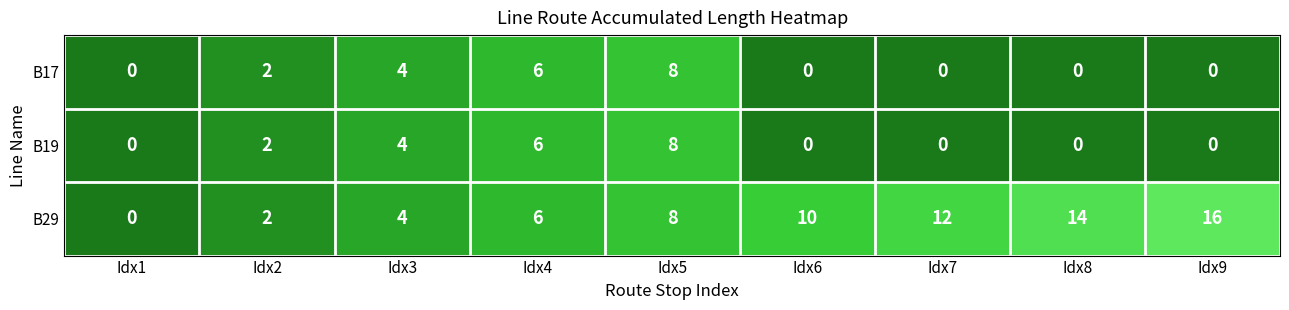

Is it true that B19 equals 8 at Idx4?

False